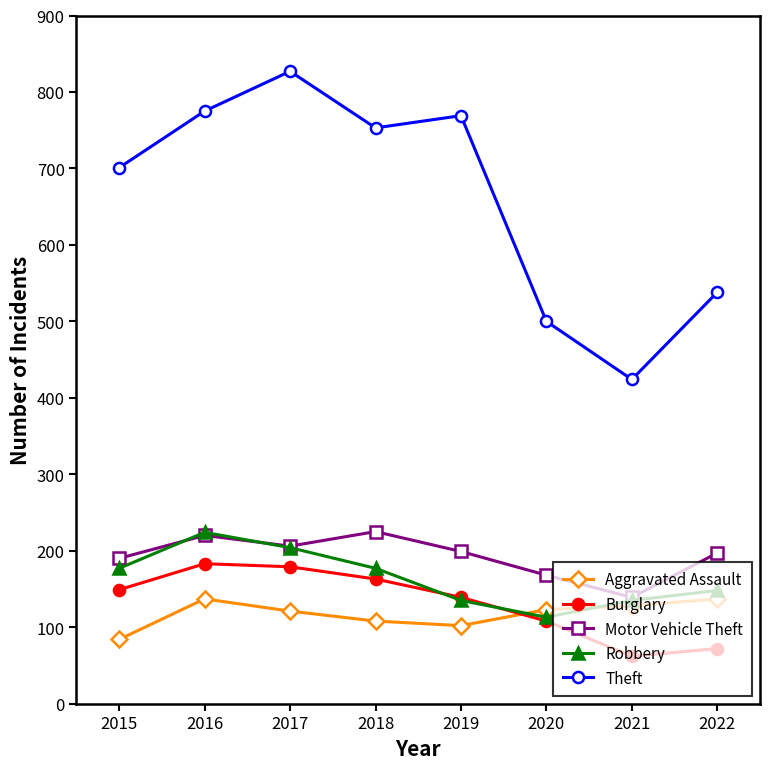

Where is the first local maximum for Robbery?

2016